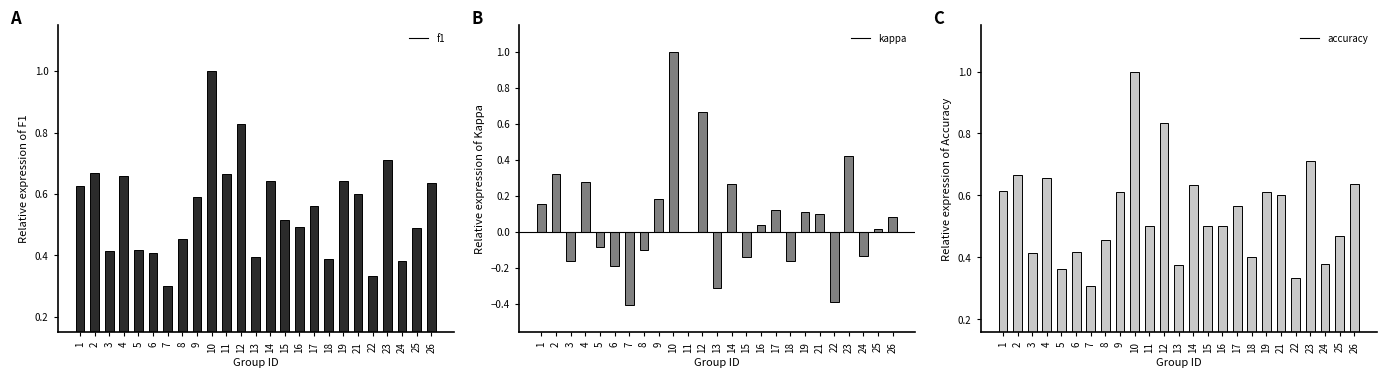

What are all the series names shown in the legend?

f1, kappa, accuracy